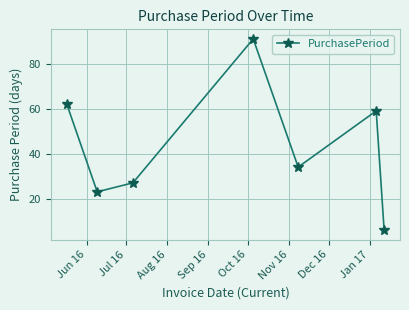

How many points are higher than both their immediate neighbors (excluding endpoints)?

2